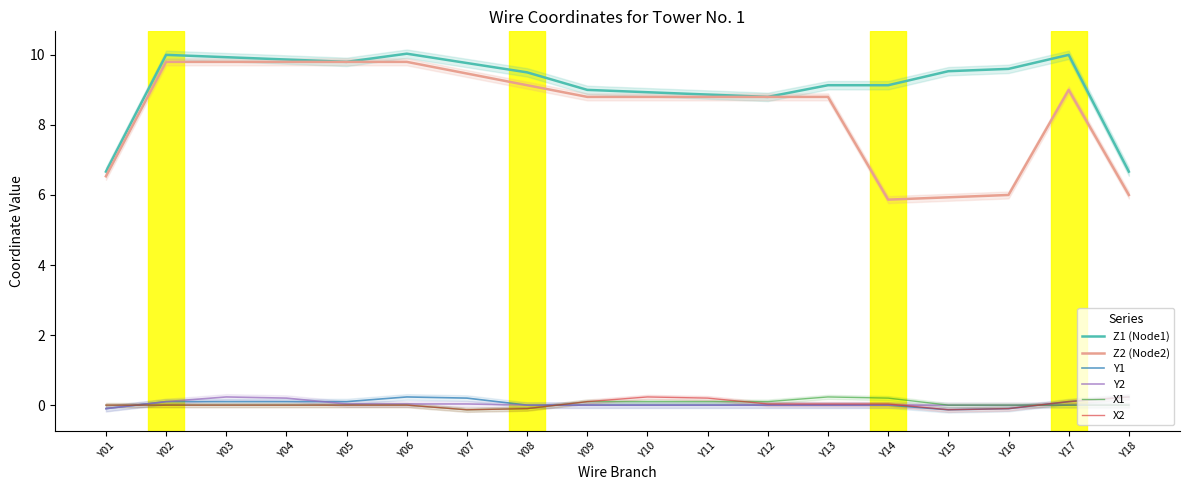

What is the difference between the second highest and second lowest values in the X2 series?

0.4